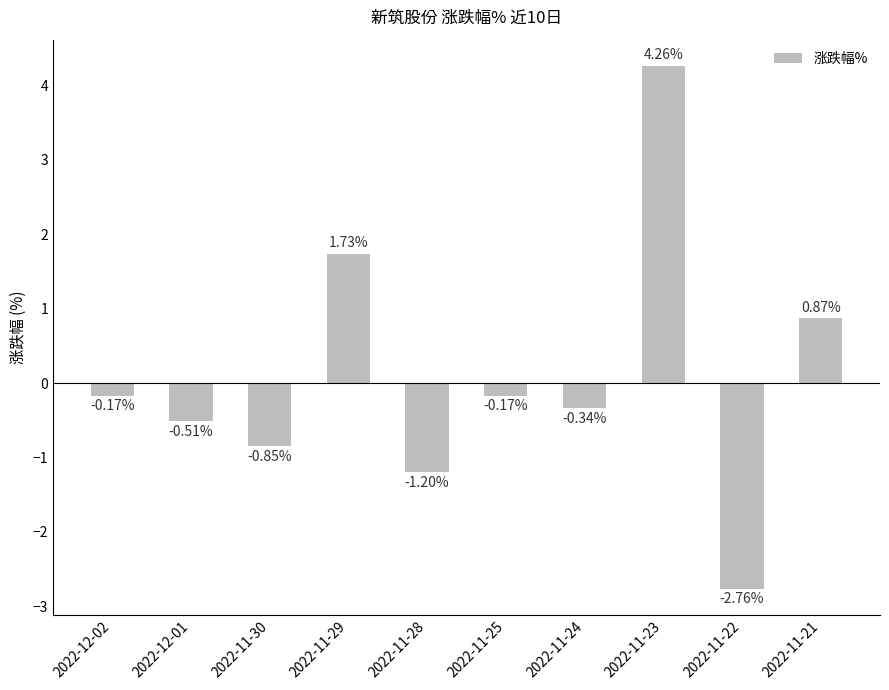

How many values are below 0?

7